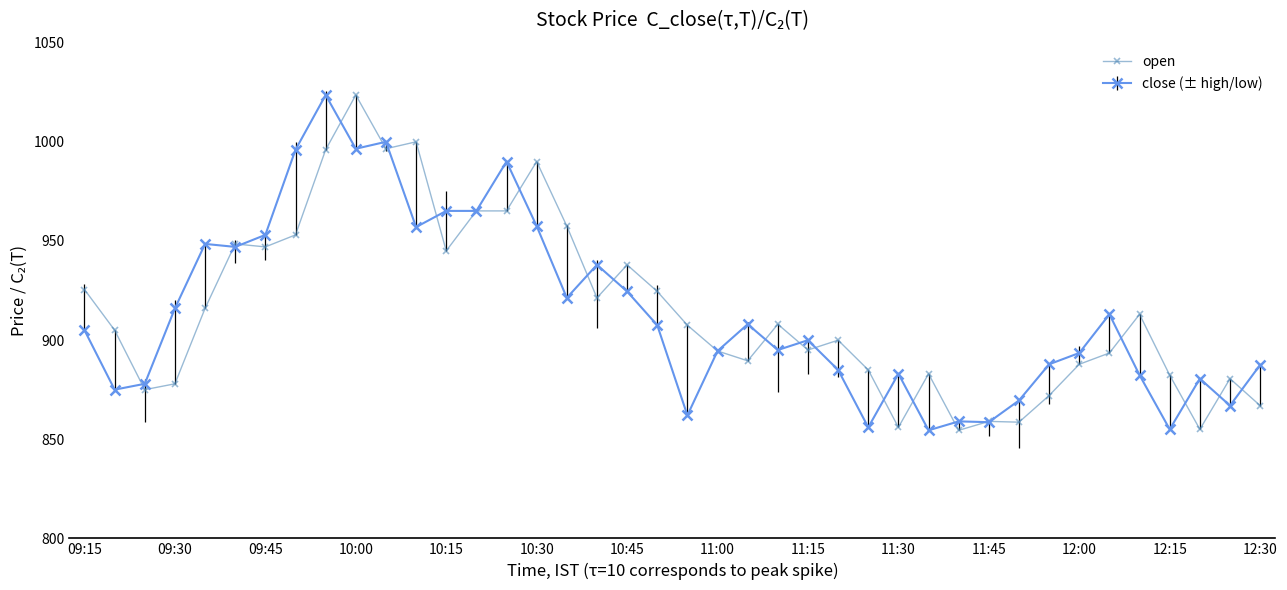

True or false: open has more than 2 interior local peaks.

True